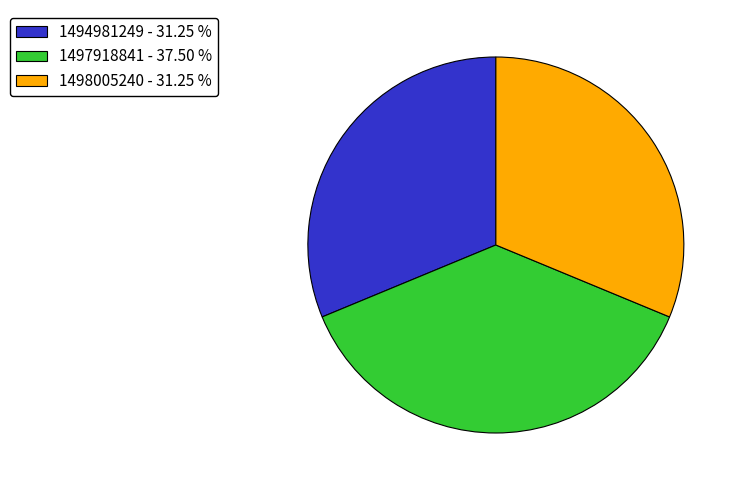

Approximately how many times larger is the value at 1497918841 compared to 1498005240?

1.2